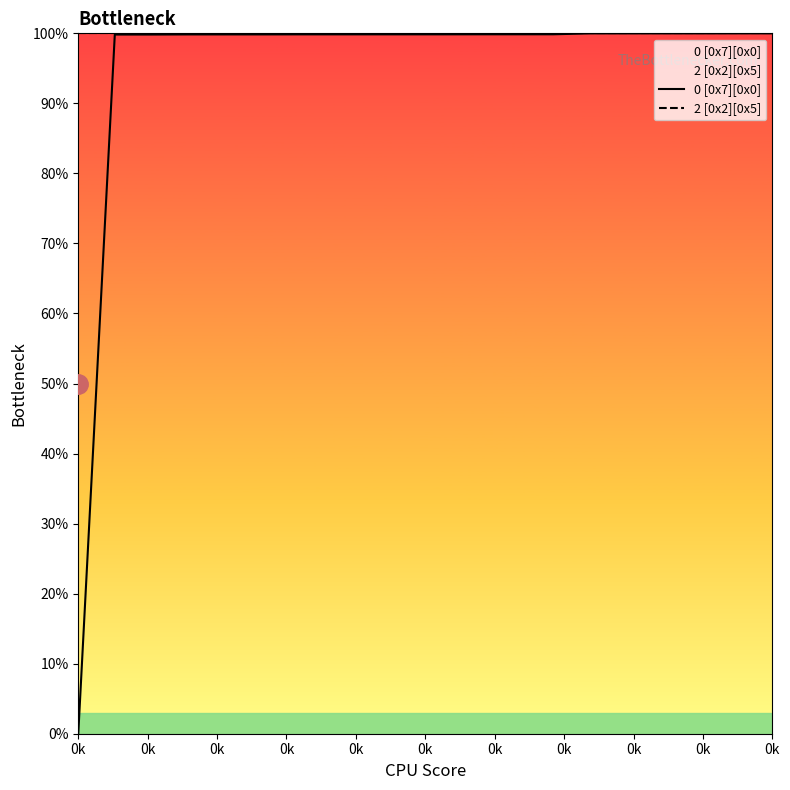

The value of 2 [0x2][0x5] at 0k is 58.5. True or false?

False